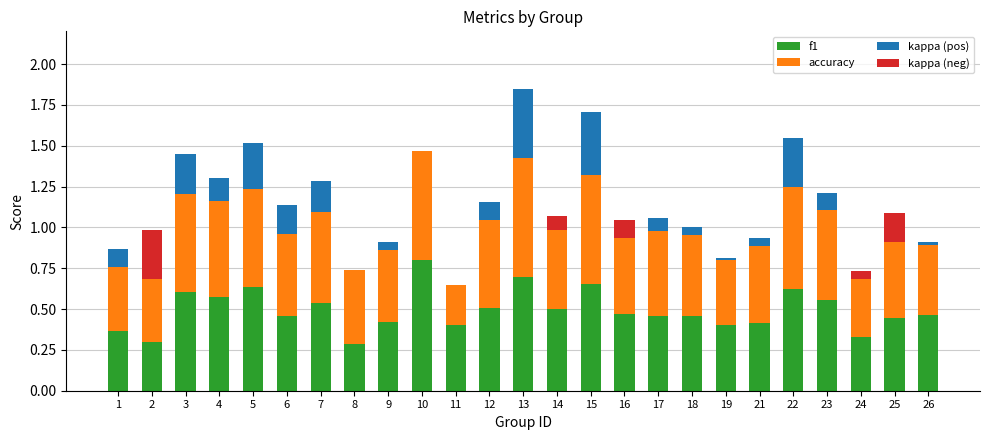

At which category is the sum across all series the highest?

13